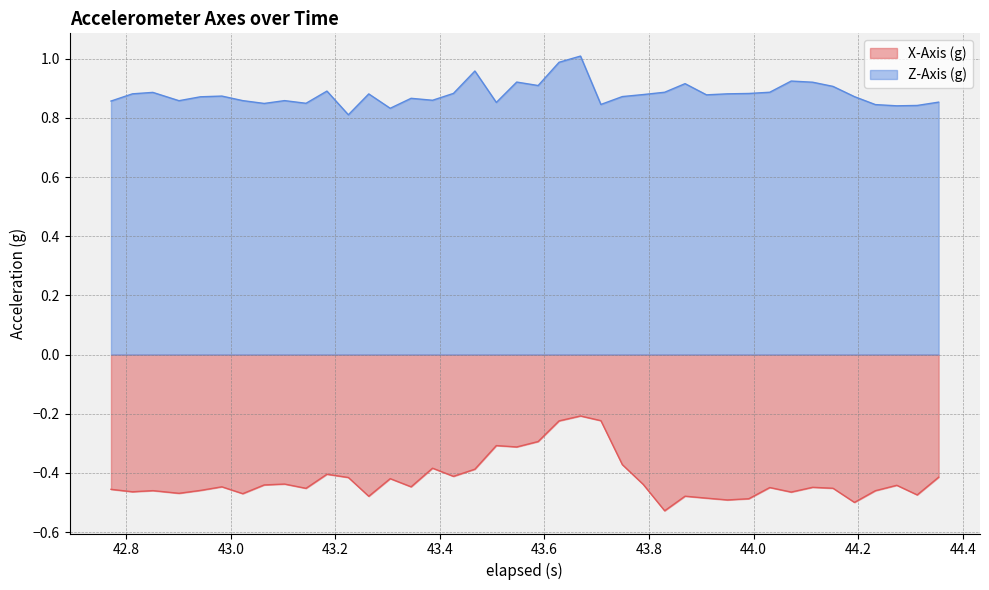

What is the maximum value for X-Axis (g)?

-0.2